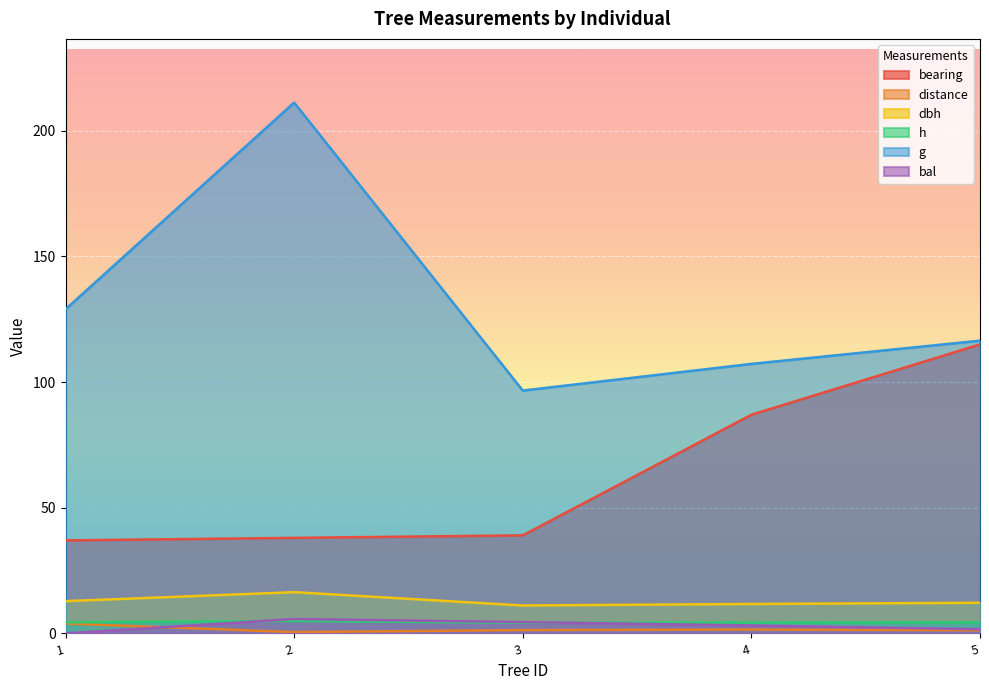

What is the maximum value for bal?

5.7